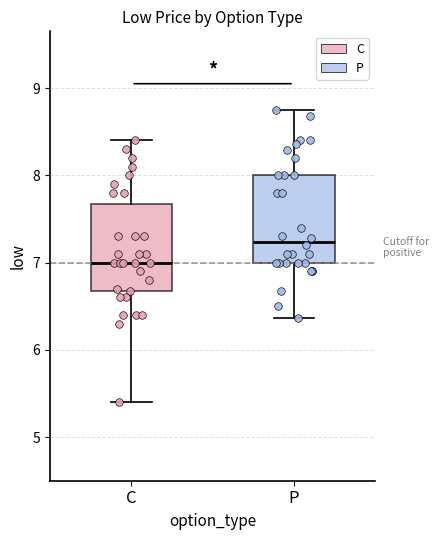

Which box's median line is the lowest?

C